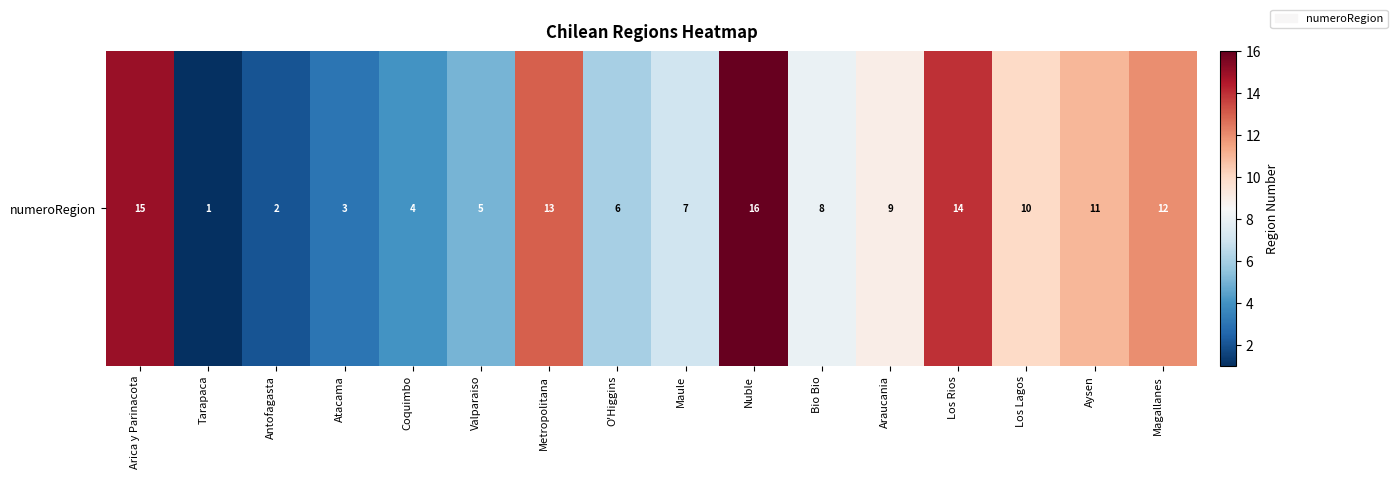

What value does the data have at O'Higgins, to the nearest 5?

5